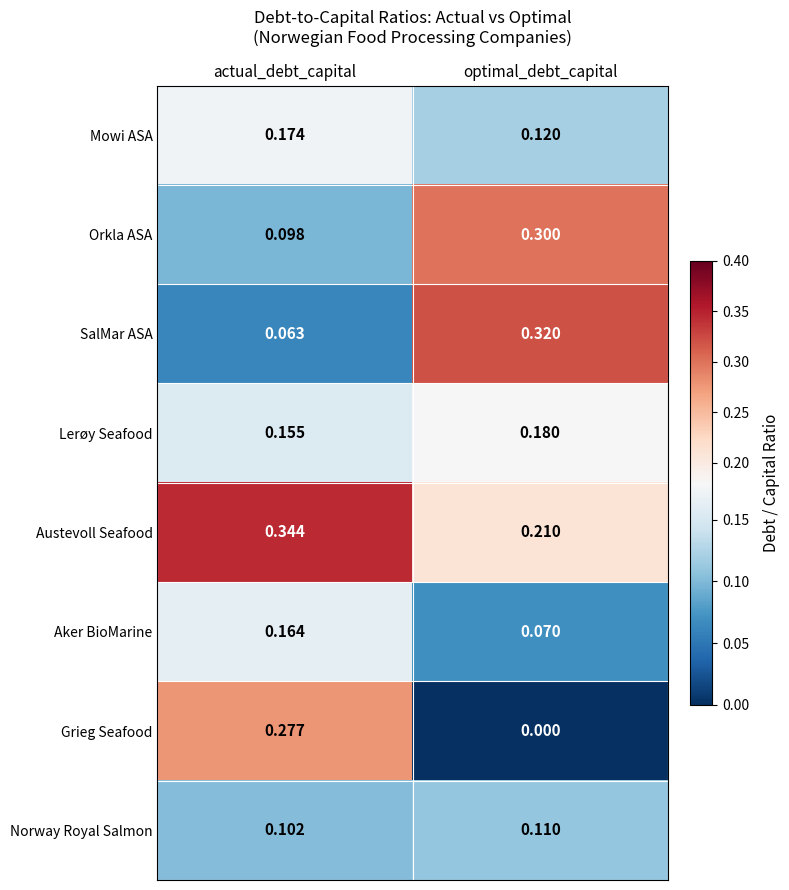

Where is SalMar ASA nearest to the value 0?

actual_debt_capital